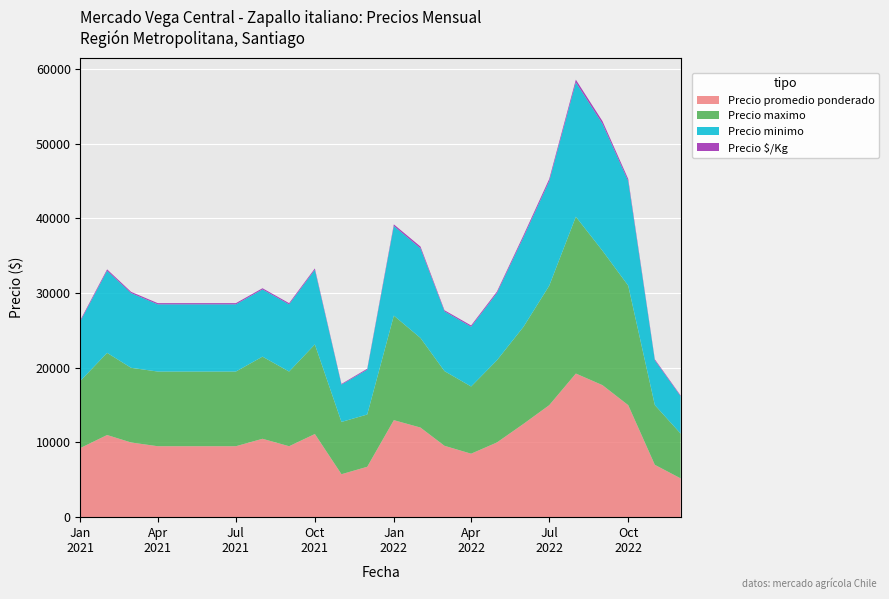

Reading left to right, transcribe all the data shown in this chart.

Precio promedio ponderado: 9267	11000	10000	9500	9500	9500	9500	10496	9500	11136	5752	6747	12990	12000	9556	8500	10000	12492	15000	19232	17680	15000	7008	5197
Precio maximo: 9000	11000	10000	10000	10000	10000	10000	11000	10000	12000	7000	7000	14000	12000	10000	9000	11000	13000	16000	21000	18000	16000	8000	6000
Precio minimo: 8000	11000	10000	9000	9000	9000	9000	9000	9000	10000	5000	6000	12000	12000	8000	8000	9000	12000	14000	18000	17000	14000	6000	5000
Precio $/Kg: 160	183	167	158	158	158	158	160	158	173	90	130	216	240	150	170	190	250	290	354	354	280	128	104